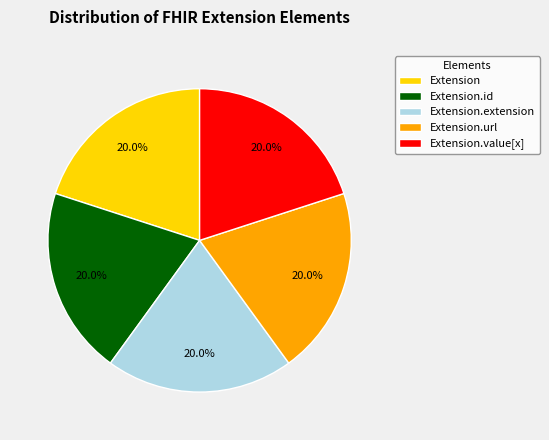

What is the ratio of the value at Extension.extension to the value at Extension.value[x]?

1.0